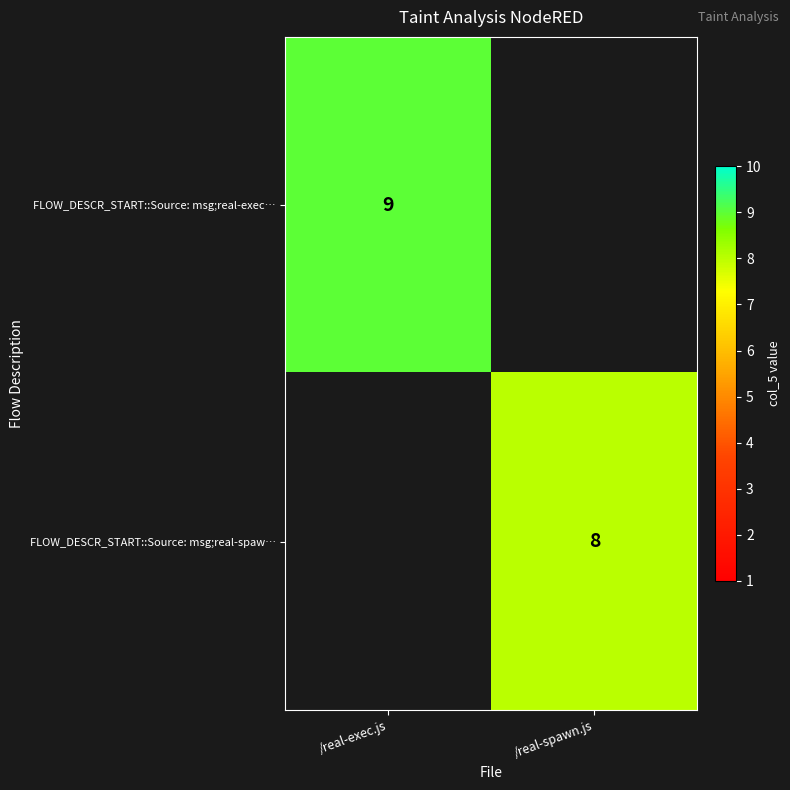

Is it true that FLOW_DESCR_START::Source: msg;real-spaw… equals 11 at /real-spawn.js?

False